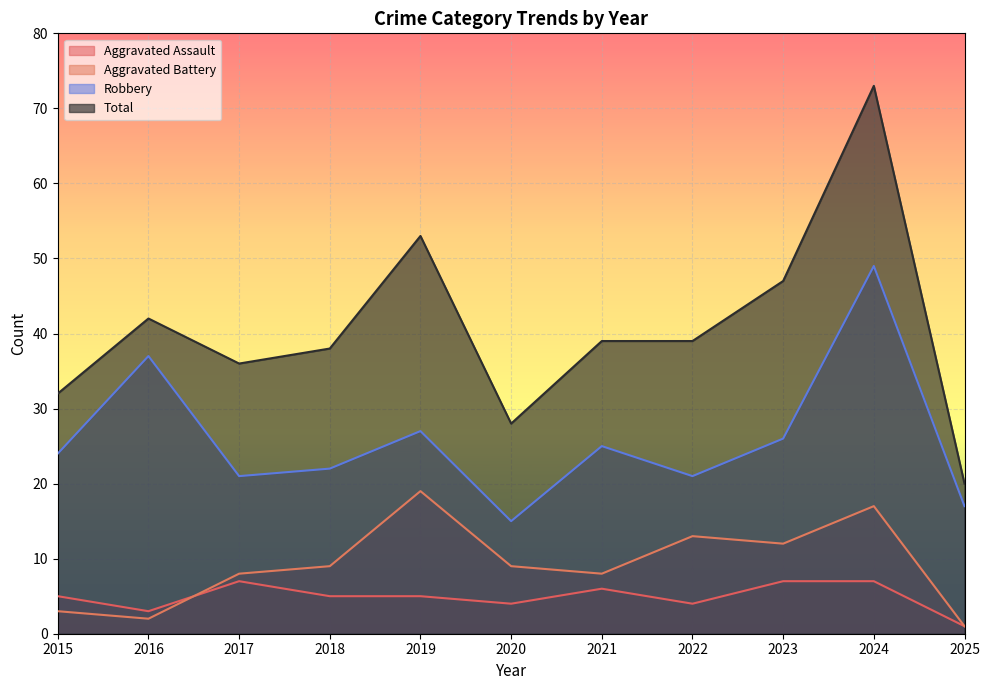

Is the value of Aggravated Assault at 2019 greater than the value of Aggravated Battery at 2016?

Yes